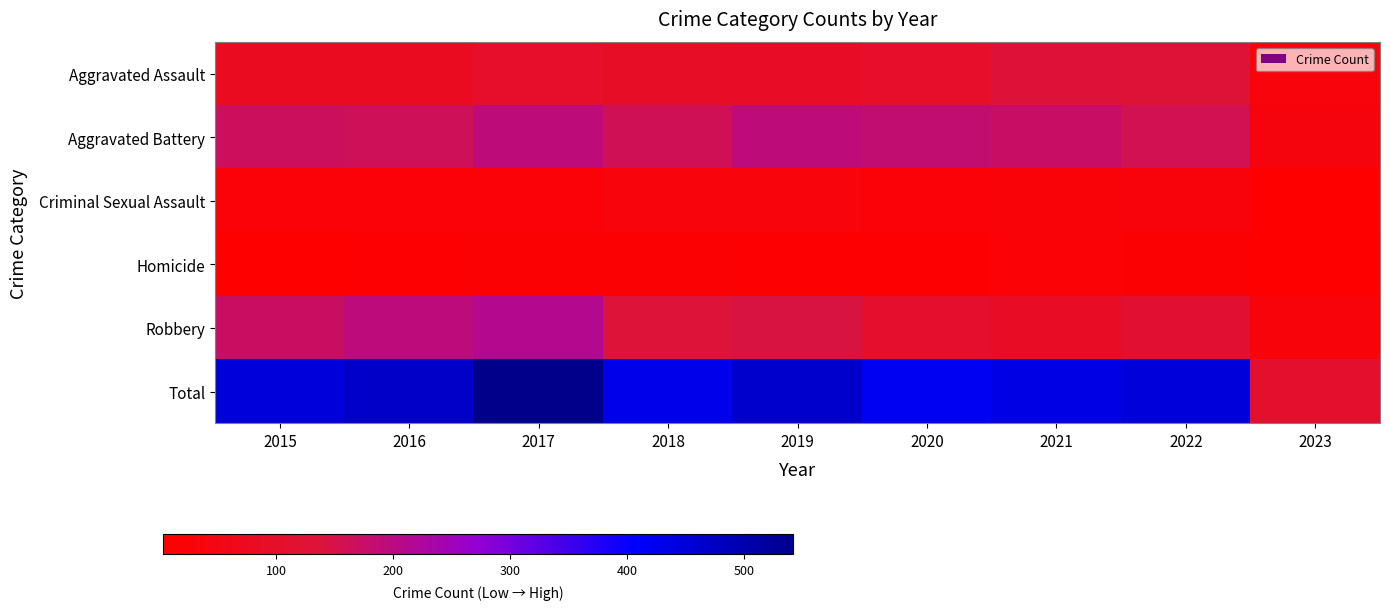

Reading left to right, extract all data points from this chart.

Aggravated Assault: 2015=79	2016=79	2017=99	2018=93	2019=91	2020=99	2021=131	2022=128	2023=32
Aggravated Battery: 2015=169	2016=164	2017=194	2018=160	2019=193	2020=186	2021=175	2022=158	2023=36
Criminal Sexual Assault: 2015=21	2016=20	2017=23	2018=33	2019=31	2020=24	2021=25	2022=30	2023=7
Homicide: 2015=7	2016=10	2017=13	2018=12	2019=8	2020=9	2021=19	2022=15	2023=3
Robbery: 2015=172	2016=196	2017=213	2018=132	2019=143	2020=102	2021=88	2022=118	2023=28
Total: 2015=448	2016=469	2017=542	2018=430	2019=466	2020=420	2021=438	2022=449	2023=106